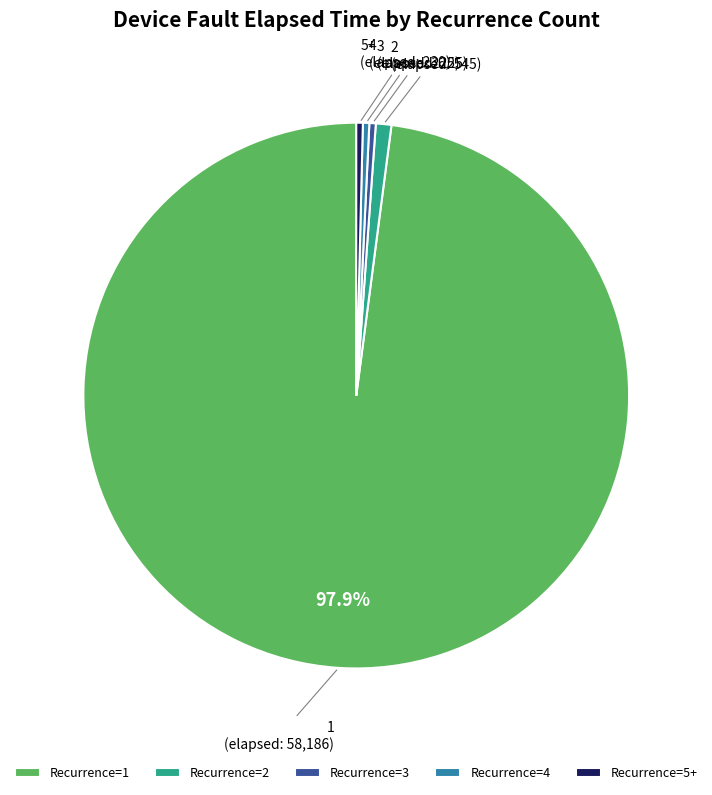

Combined, do 4 and 1 account for over 50%?

Yes